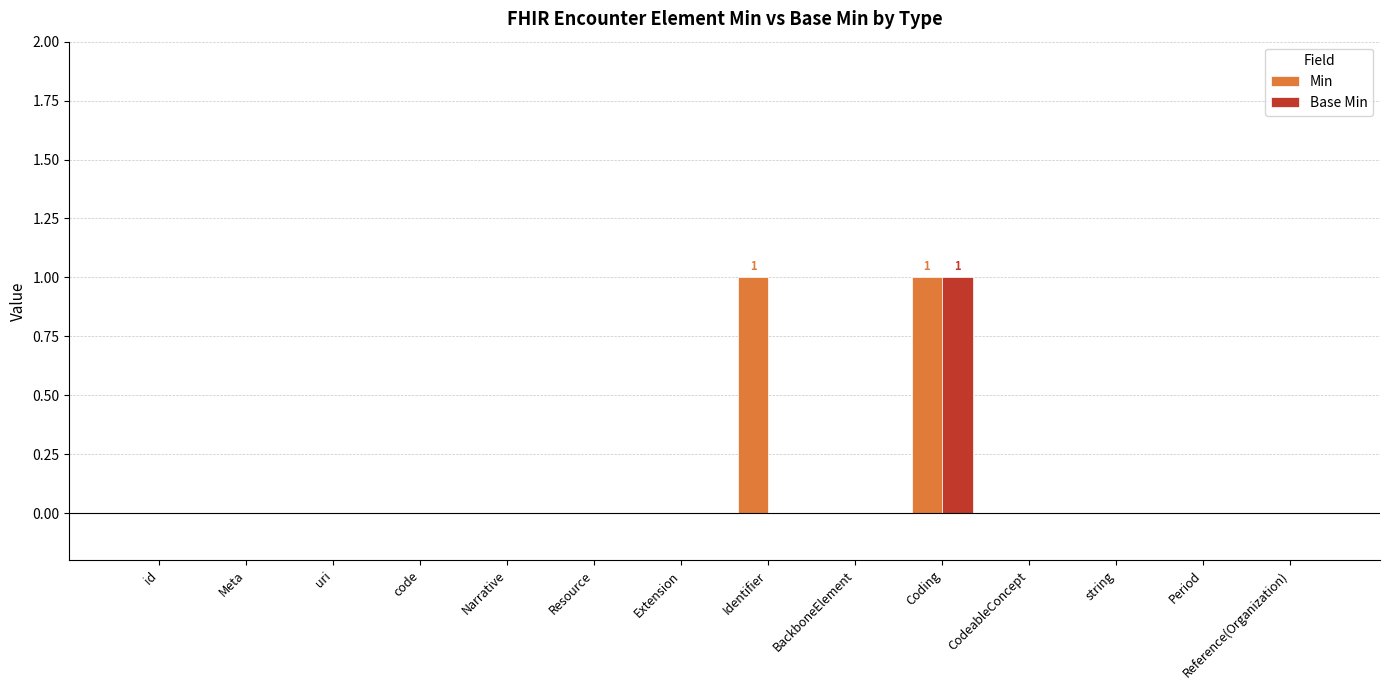

The Base Min series shows 1 at Extension. True or false?

False